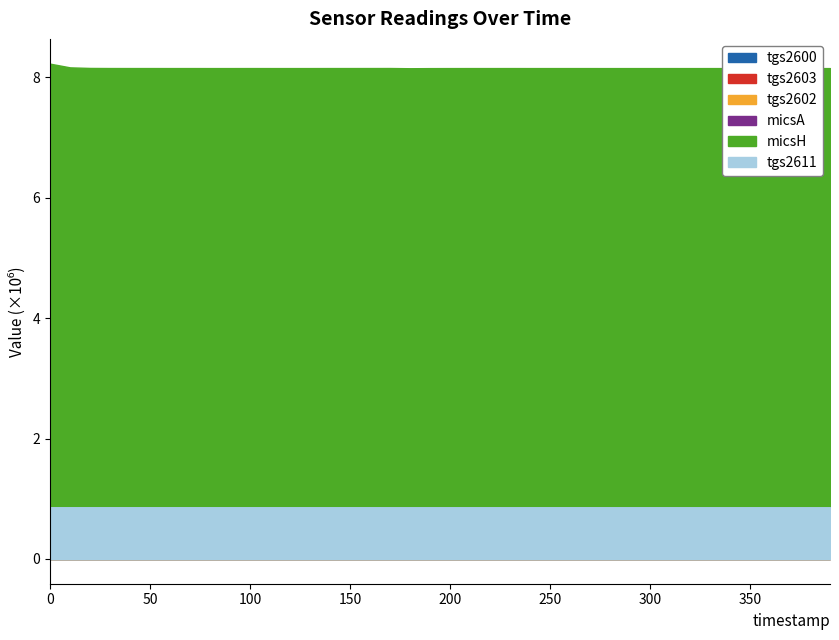

True or false: micsH has more than 0 points higher than both neighbors.

True